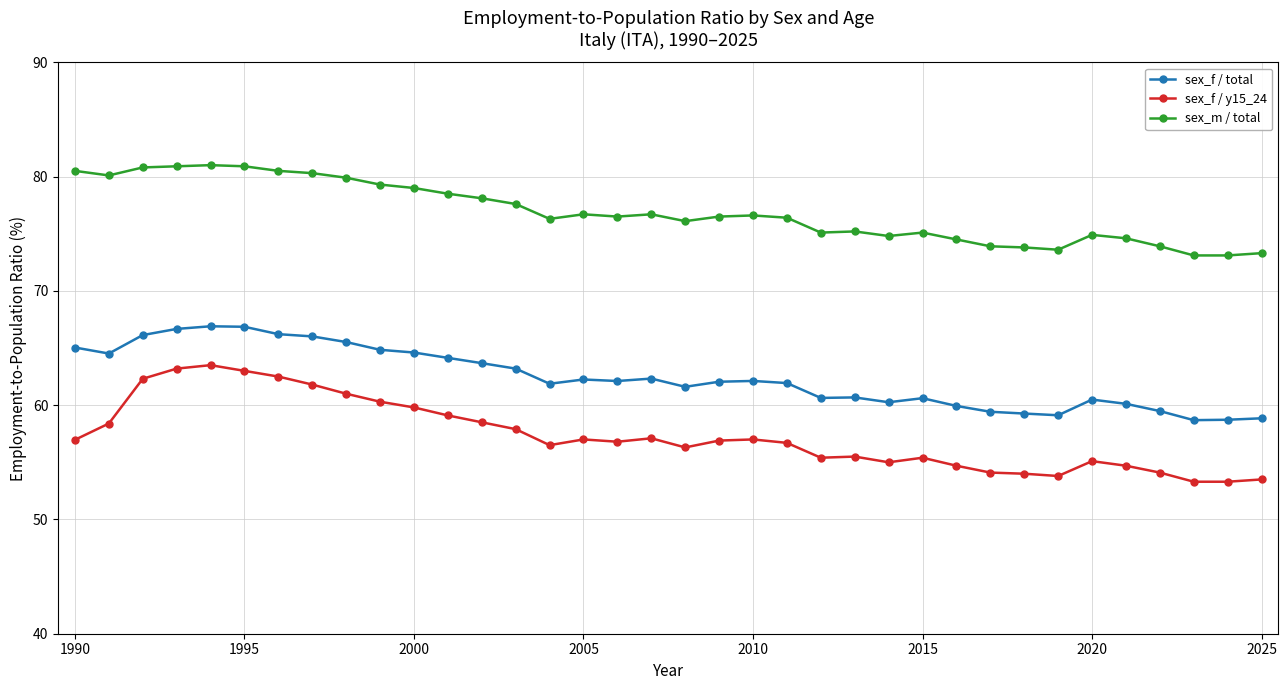

What is the greatest value displayed?

81.0